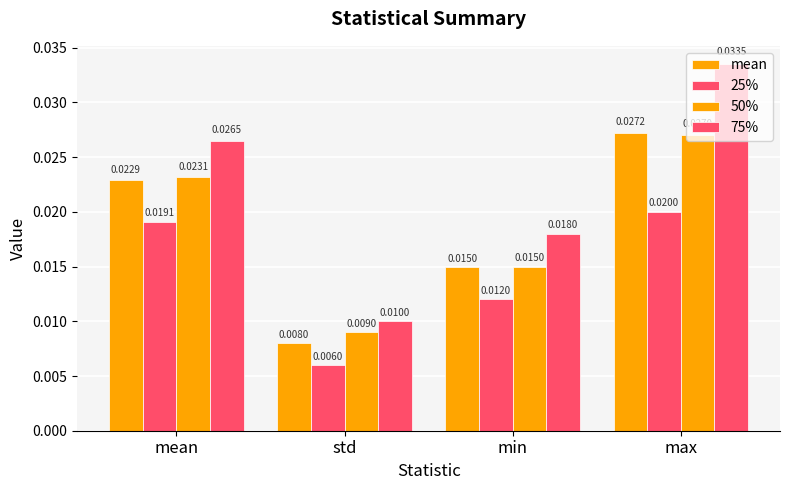

How many bars are there in total?

16